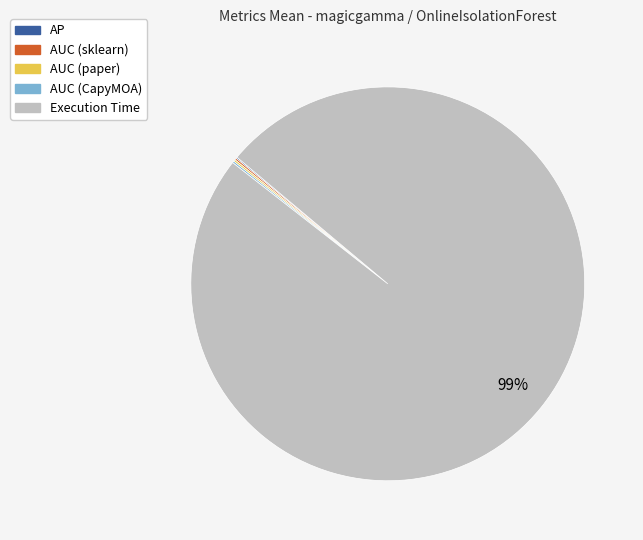

Is it true that Execution Time is 99% of the pie?

True